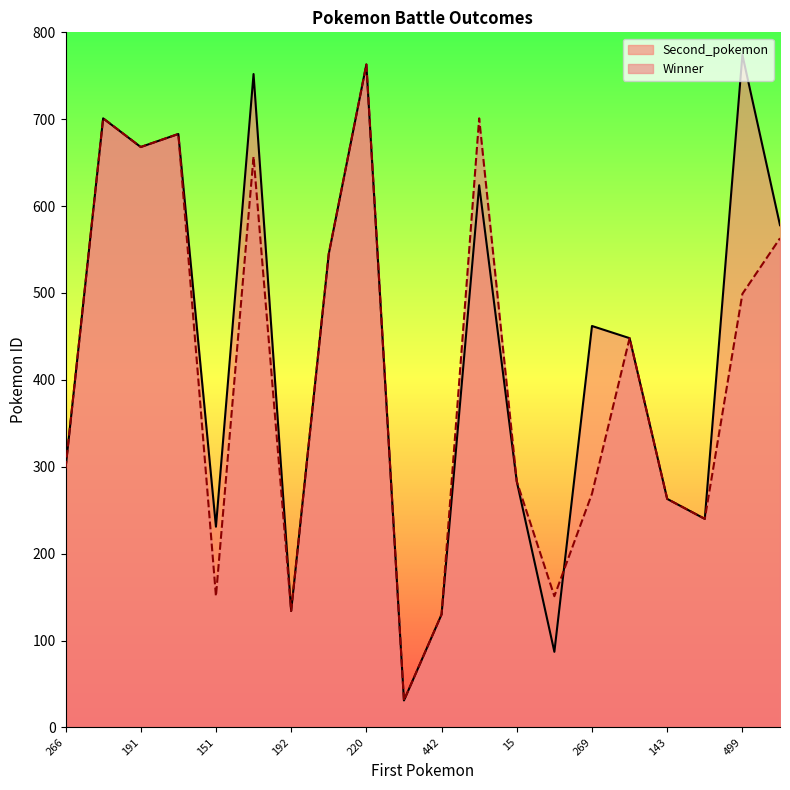

Which category has the highest value in the Second_pokemon series?

499